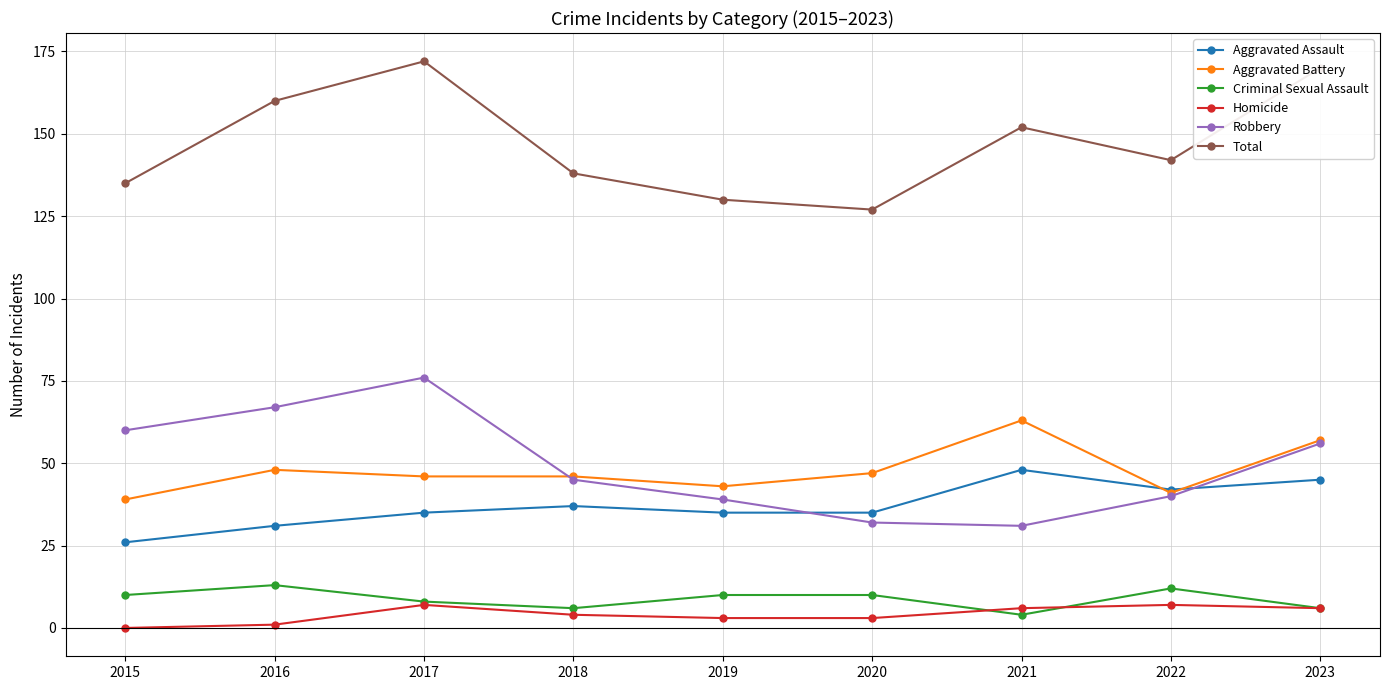

What is the lowest value of the Aggravated Assault series?

26